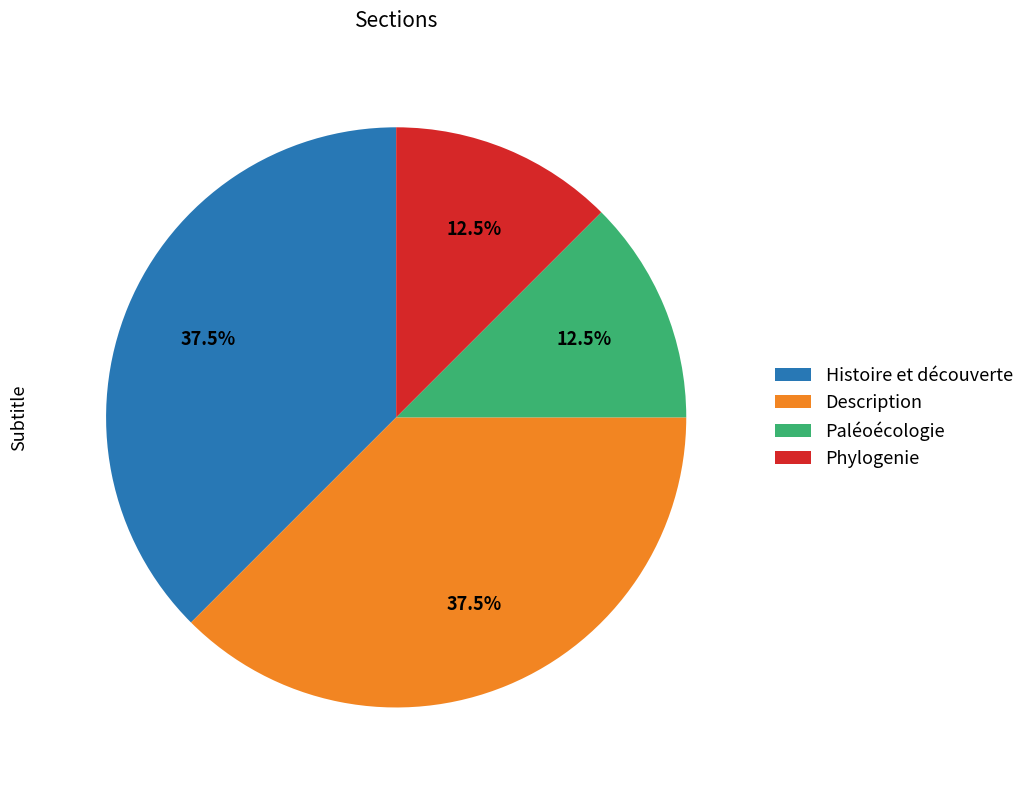

What percentage do Histoire et découverte and Description together represent?

75.0%